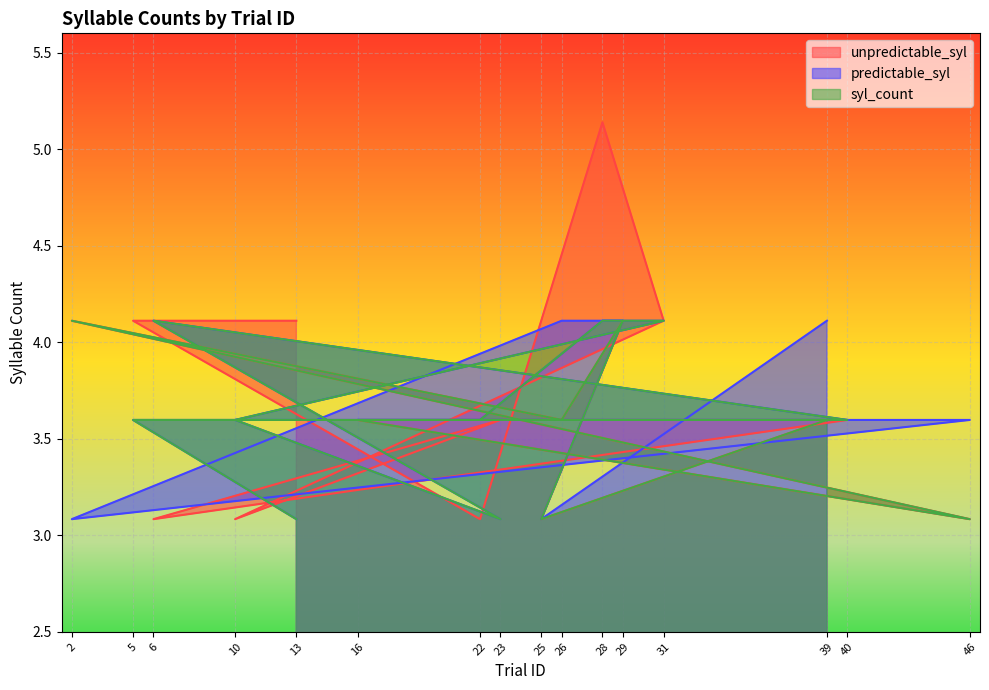

Is it true that unpredictable_syl equals 5.5 at 25?

False